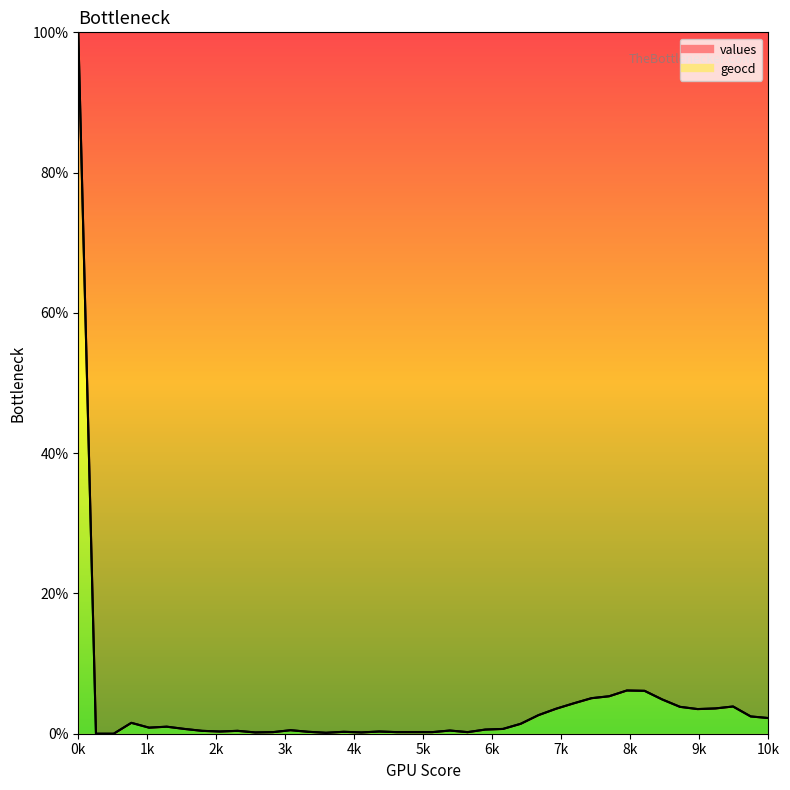

True or false: values and geocd cross at least once.

False